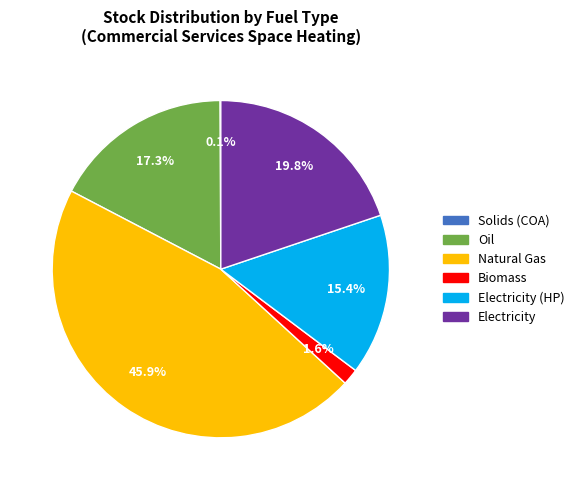

Is there any slice that represents more than half of the pie?

No